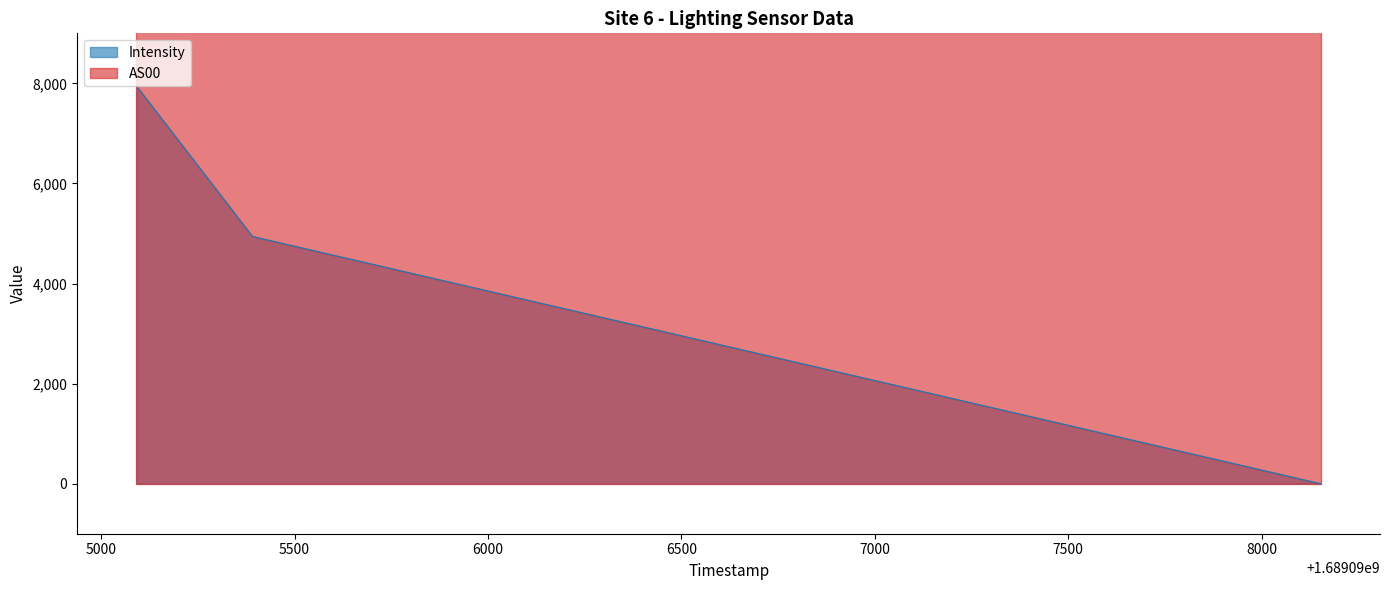

List the labels in order of value, smallest first.

1689098153, 1689095391, 1689095091